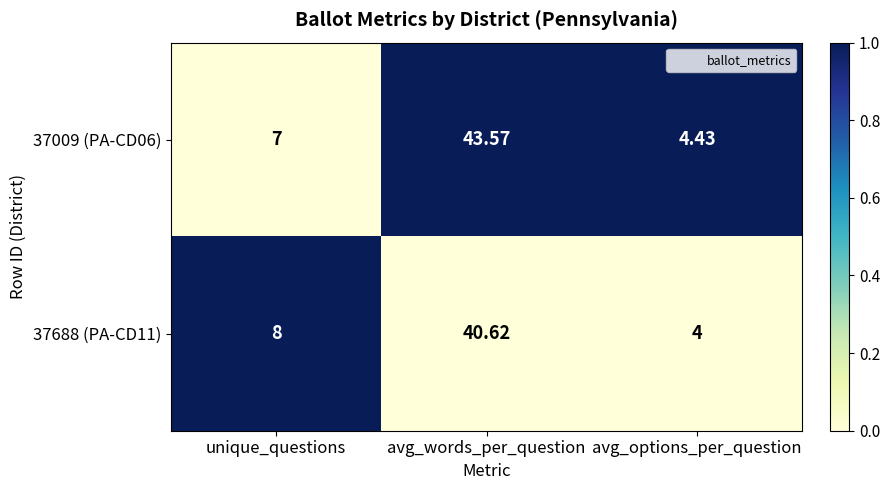

Is the value of 37009 (PA-CD06) at unique_questions greater than the value of 37688 (PA-CD11) at unique_questions?

No